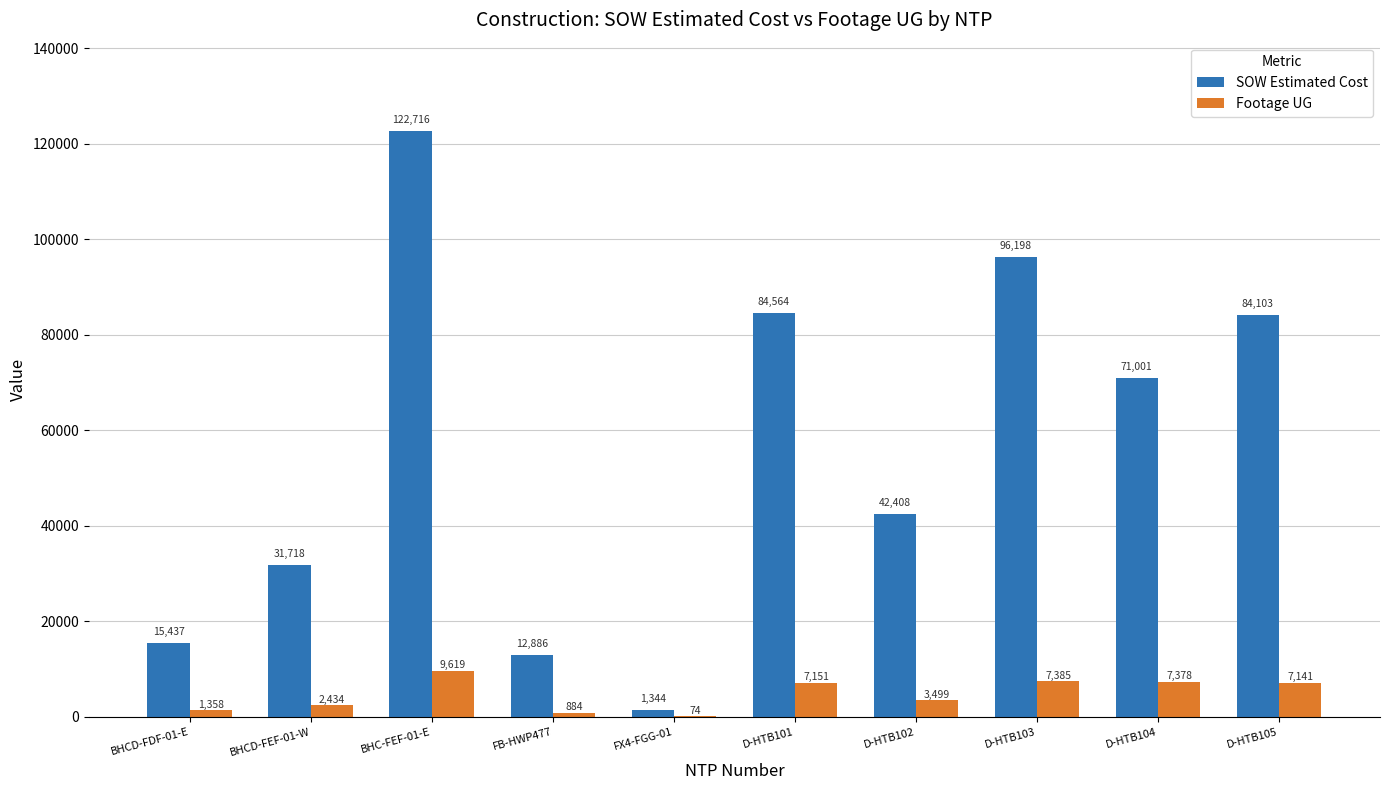

Where does the Footage UG series first go above 7141?

BHC-FEF-01-E